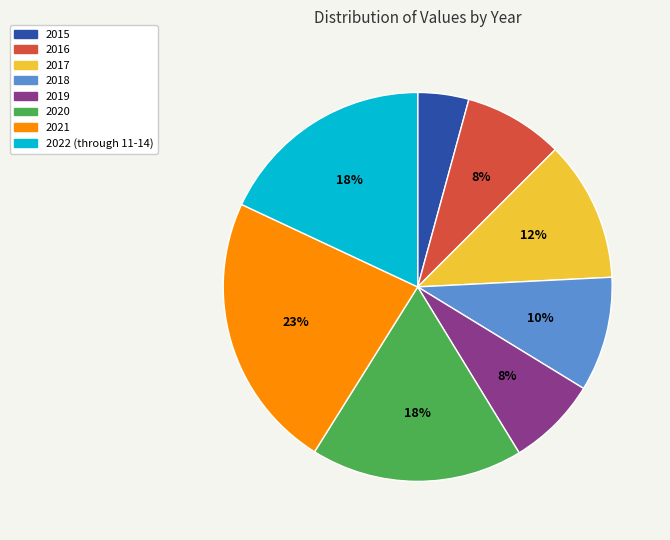

Does 2015 represent more than half of the total?

No